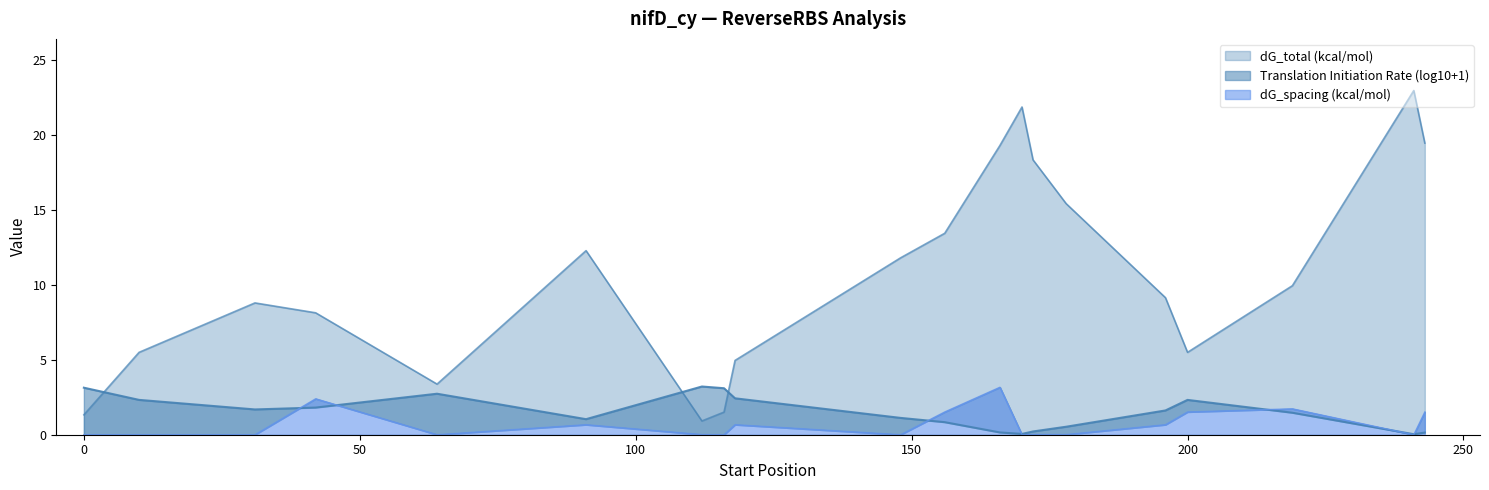

Reading left to right, transcribe all the data shown in this chart.

dG_total (kcal/mol): 1.3	5.5	8.8	8.1	3.4	12.3	0.9	1.5	5.0	11.8	13.4	19.3	21.9	18.4	15.4	9.2	5.5	9.9	23.0	19.5
dG_spacing (kcal/mol): 0.0	0.0	0.0	2.4	0.0	0.7	0.0	0.0	0.7	0.0	1.5	3.2	0.0	0.0	0.0	0.7	1.5	1.7	0.0	1.5